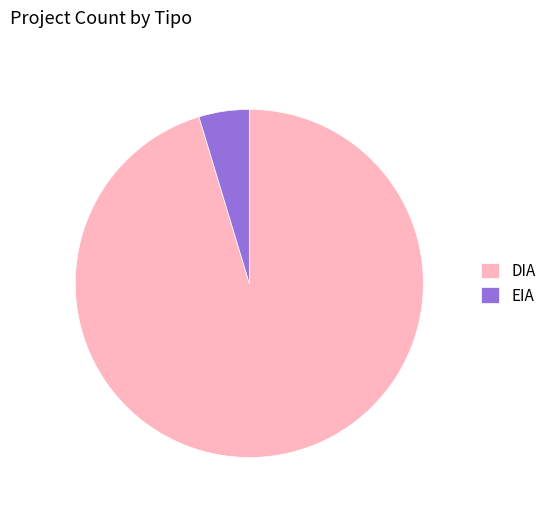

Which category has the smallest portion of the pie?

EIA